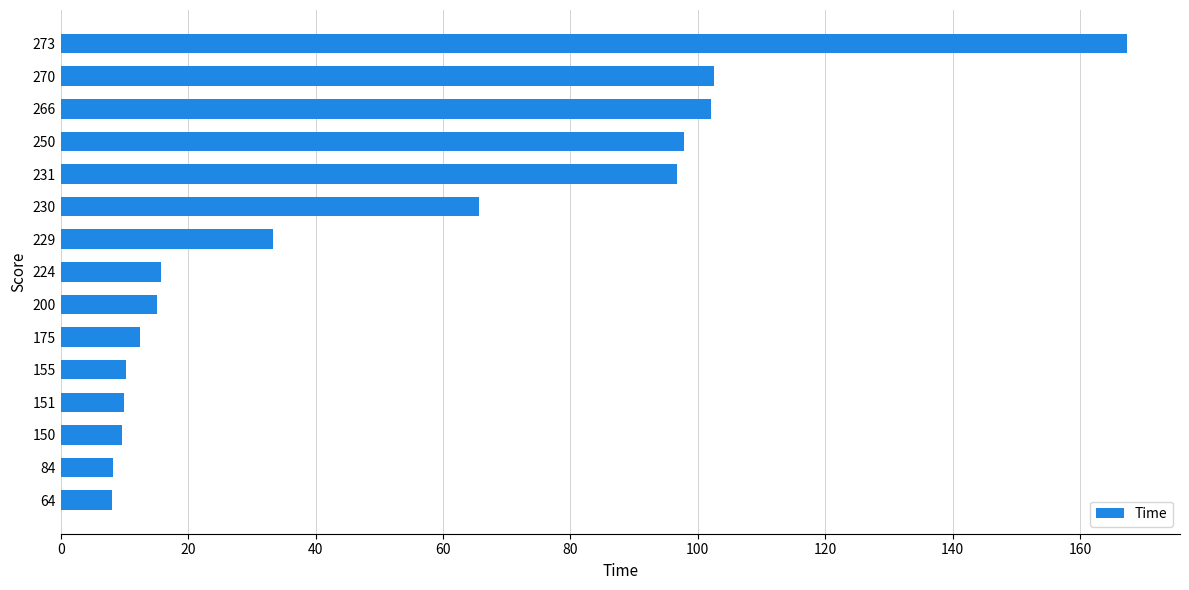

Between 266 and 229, which is larger?

266